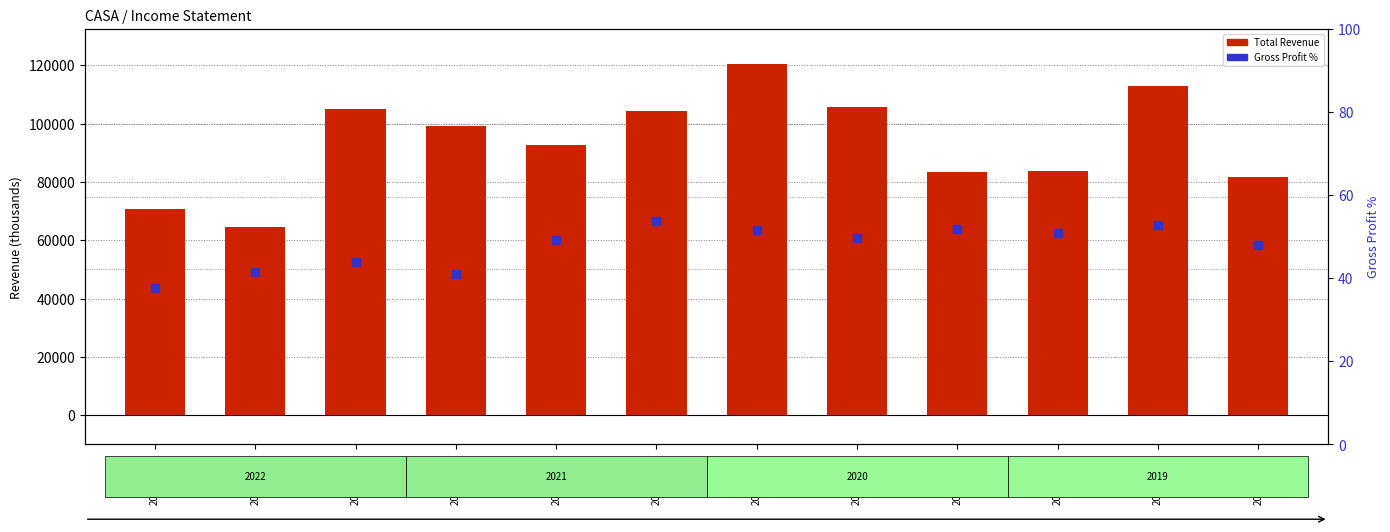

At which category is the sum across all series the highest?

2020-12-31